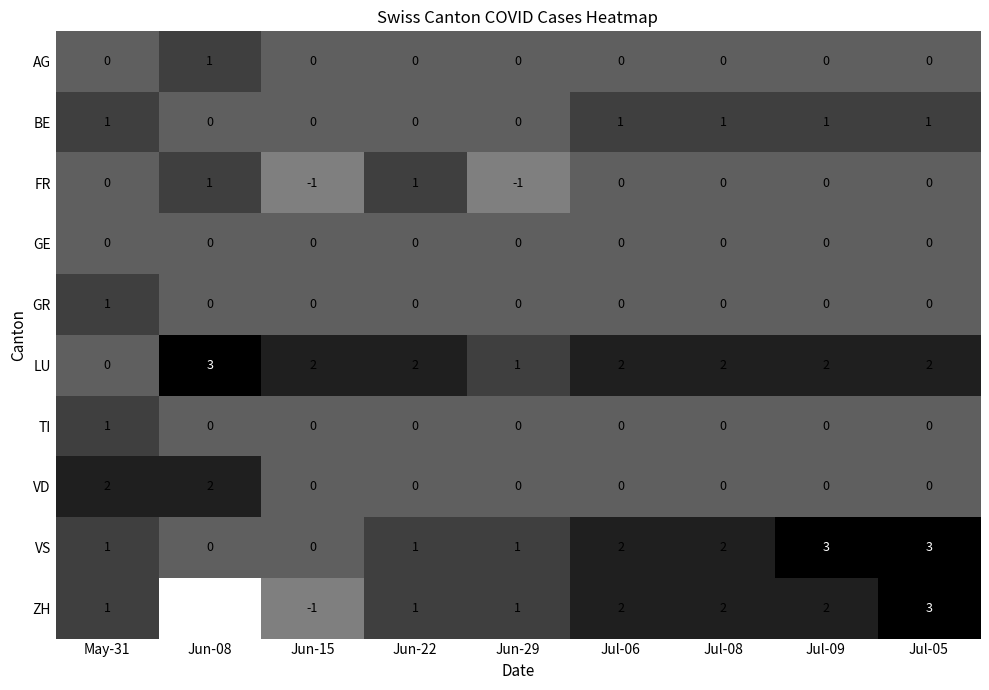

How many VD values are between 0 and 1?

7